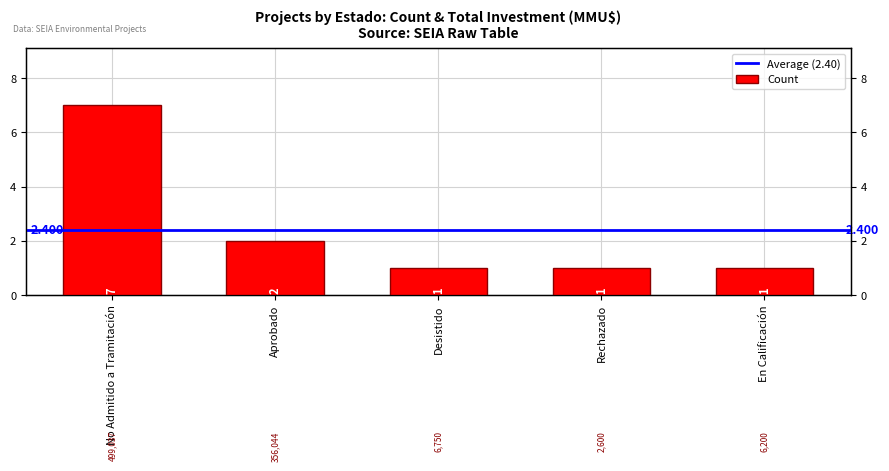

Rank the categories by value from highest to lowest.

No Admitido a Tramitación, Aprobado, Desistido, Rechazado, En Calificación